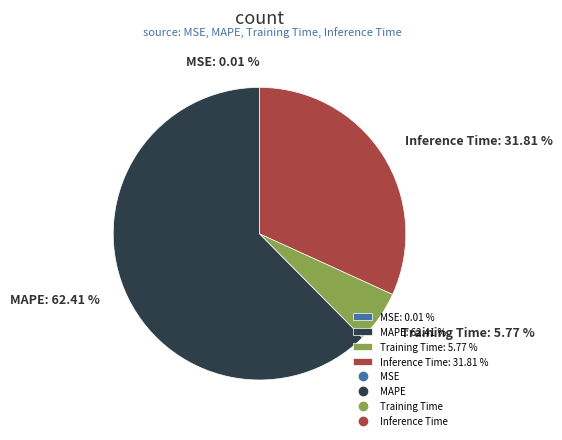

Which slice represents more than half of the pie?

MAPE